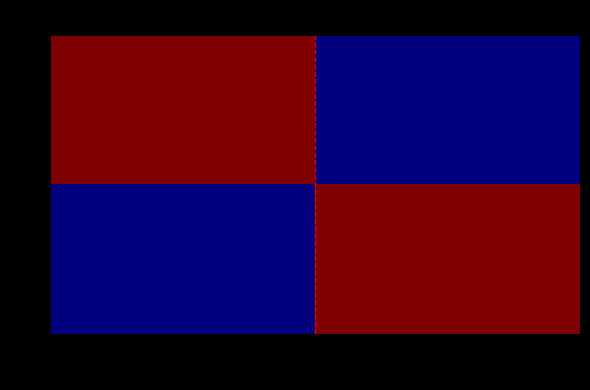

What is the spread (max minus min) of values at 100008?

100